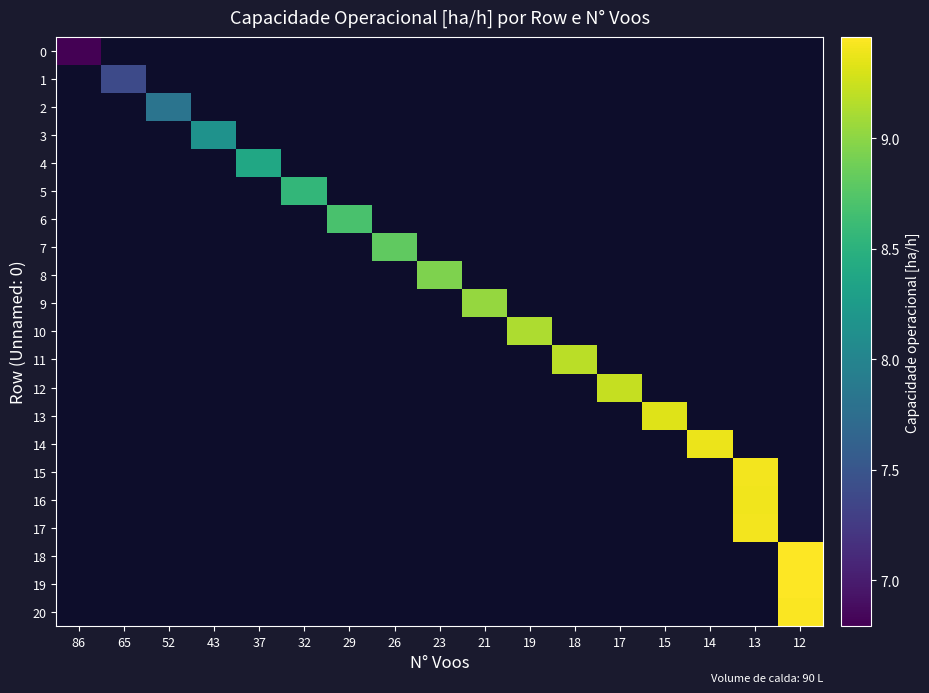

List the series in order of their overall mean, lowest first.

0, 1, 2, 3, 4, 5, 6, 7, 8, 9, 10, 11, 12, 13, 14, 15, 16, 17, 18, 19, 20